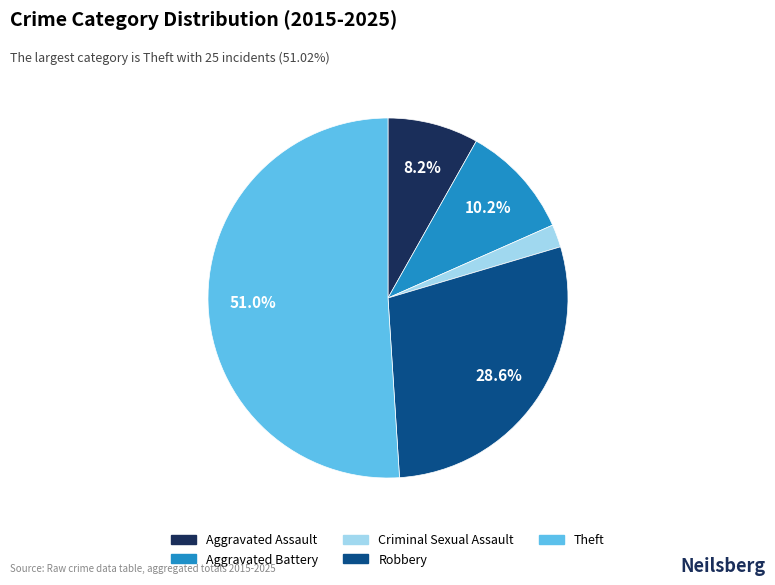

Is it true that Aggravated Assault is 8% of the pie?

True